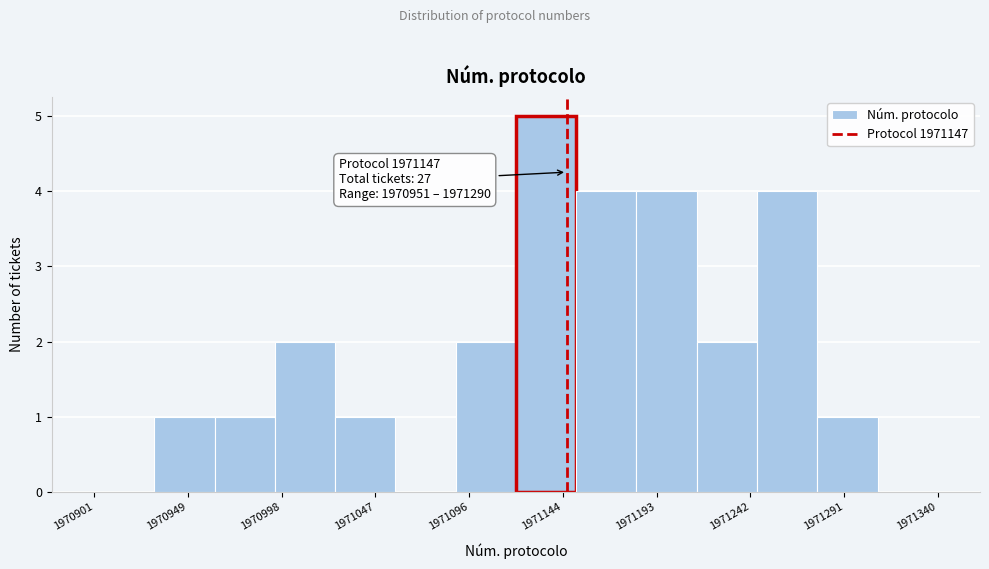

Over which range of the x-axis is the bar tallest?

1971120 to 1971150